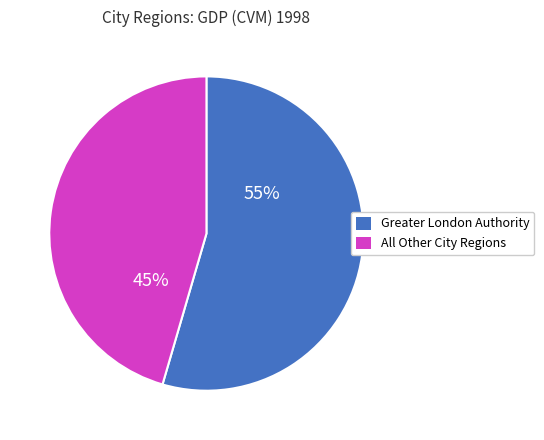

To the nearest percent, what is the average slice percentage?

50%